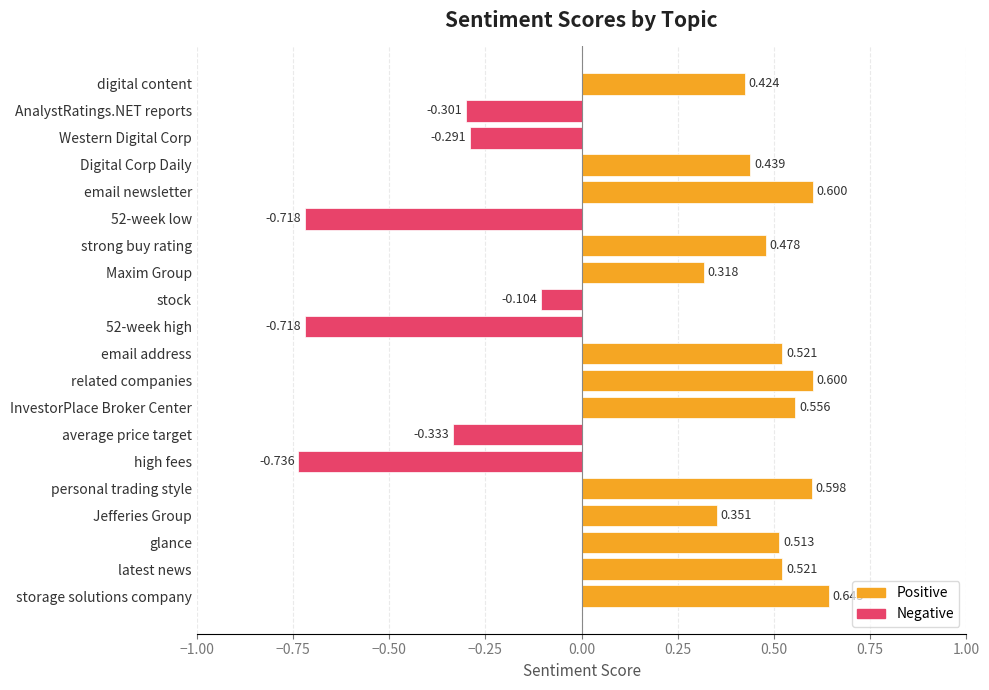

Which has a higher value, 52-week low or average price target?

average price target